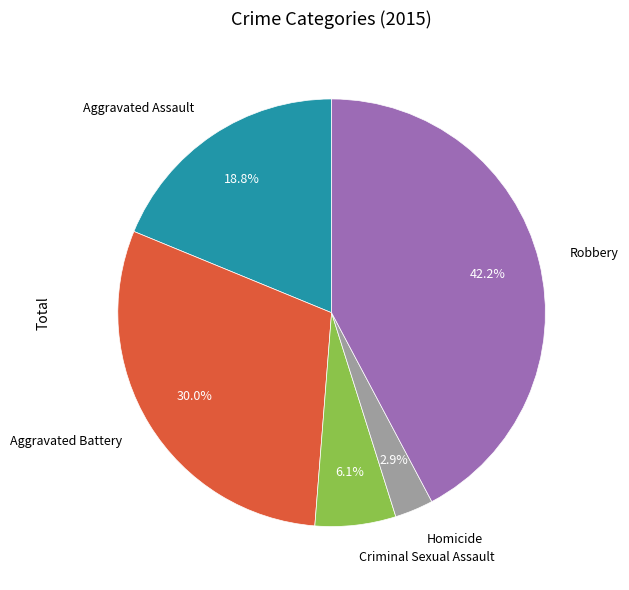

Rank the categories by value from lowest to highest.

Homicide, Criminal Sexual Assault, Aggravated Assault, Aggravated Battery, Robbery